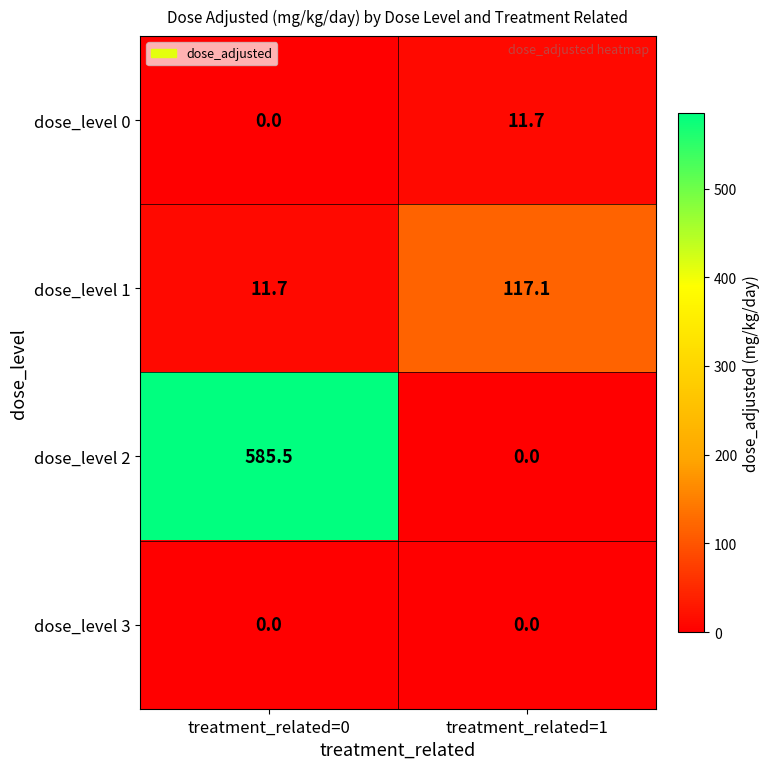

How many data points does each series have?

2